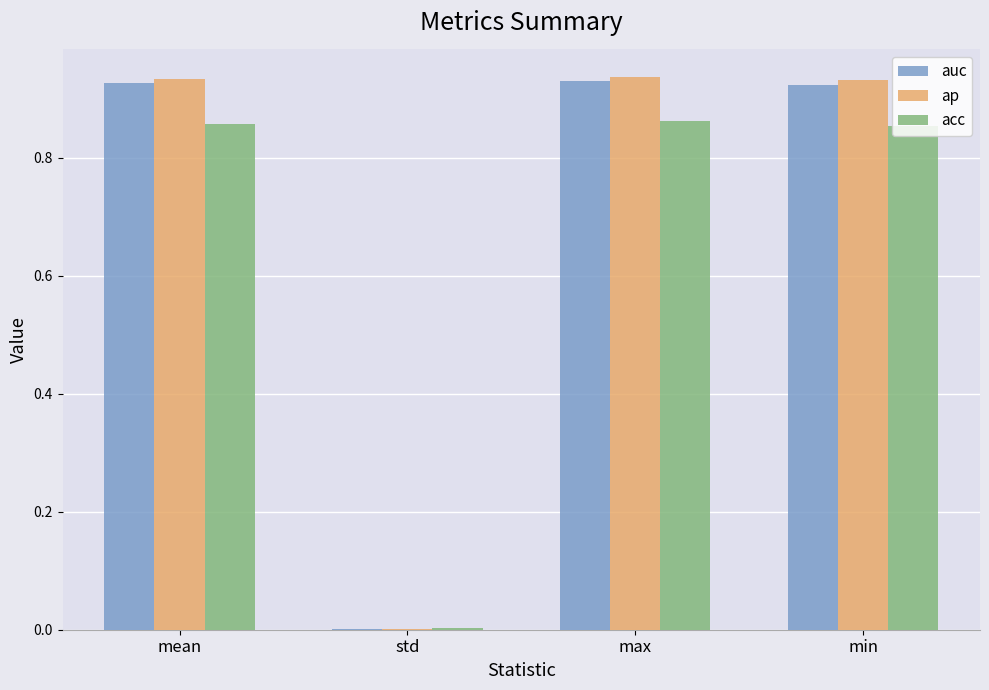

The value of ap at min is 0.6. True or false?

False